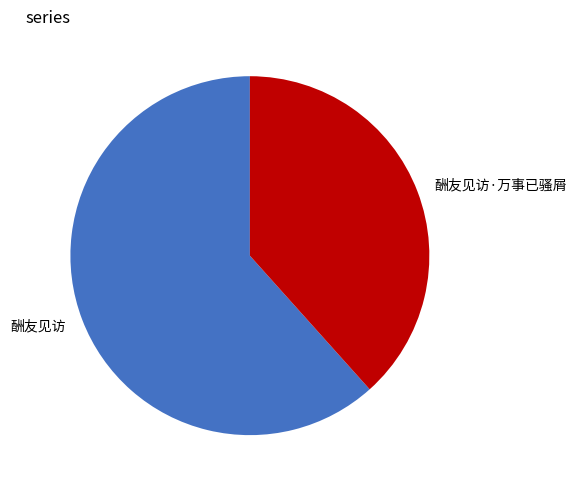

The 酬友见访·万事已骚屑 slice represents 38% of the pie. True or false?

True